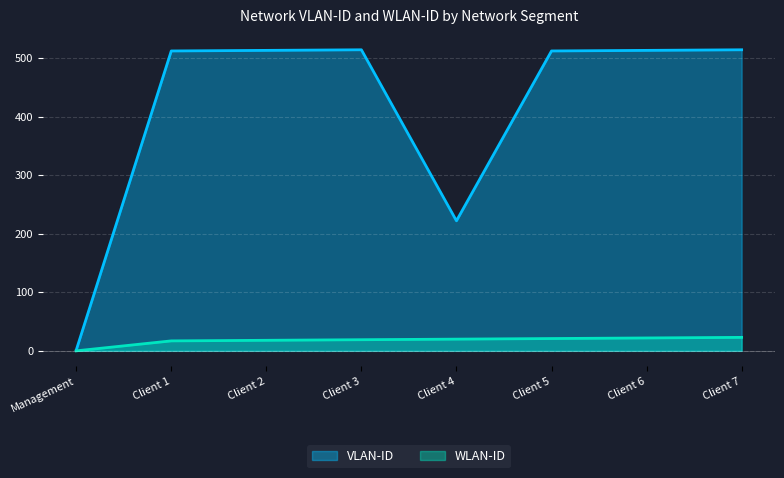

Rank the series by their maximum value, from lowest to highest.

WLAN-ID, VLAN-ID